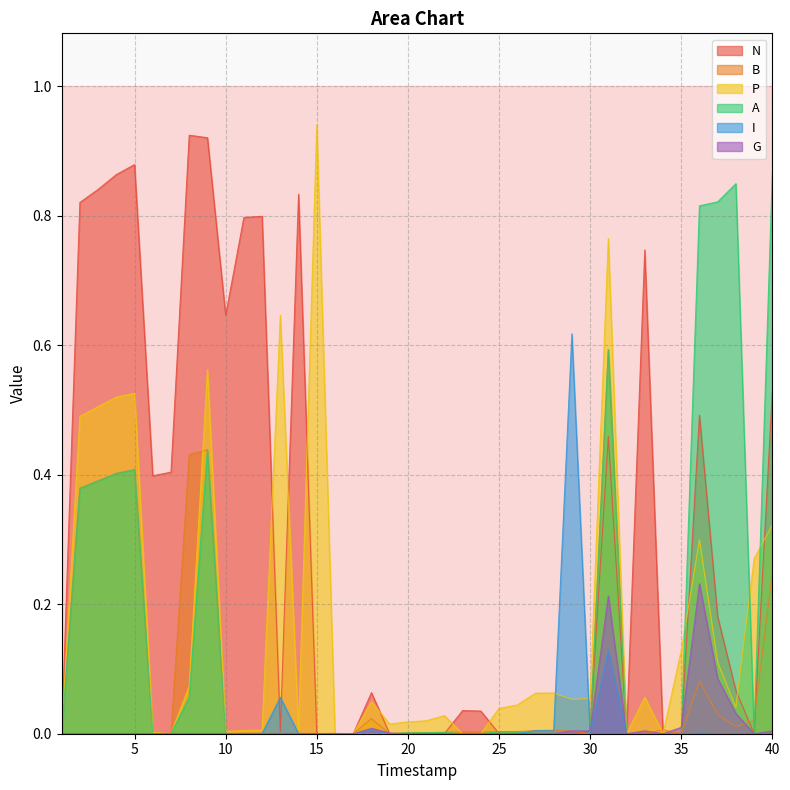

True or false: A and N cross at least once.

True